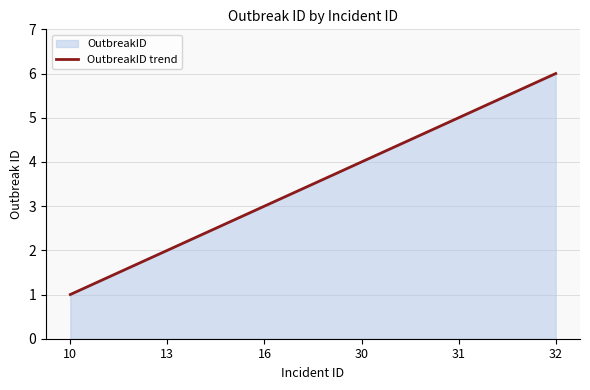

At which category does the chart reach its peak across all series?

32